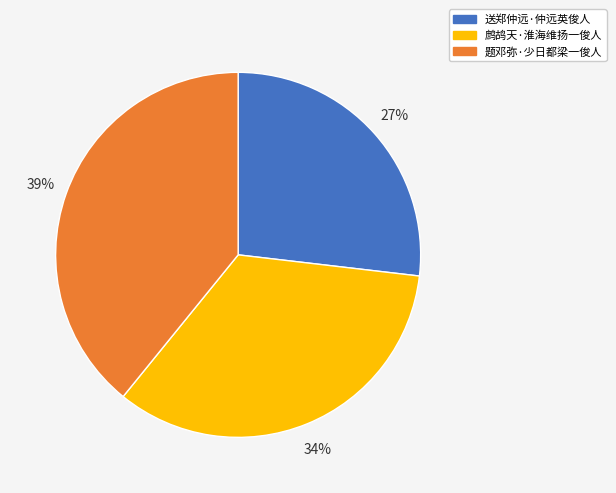

Combined, do 鹧鸪天·淮海维扬一俊人 and 送郑仲远·仲远英俊人 account for over 50%?

Yes